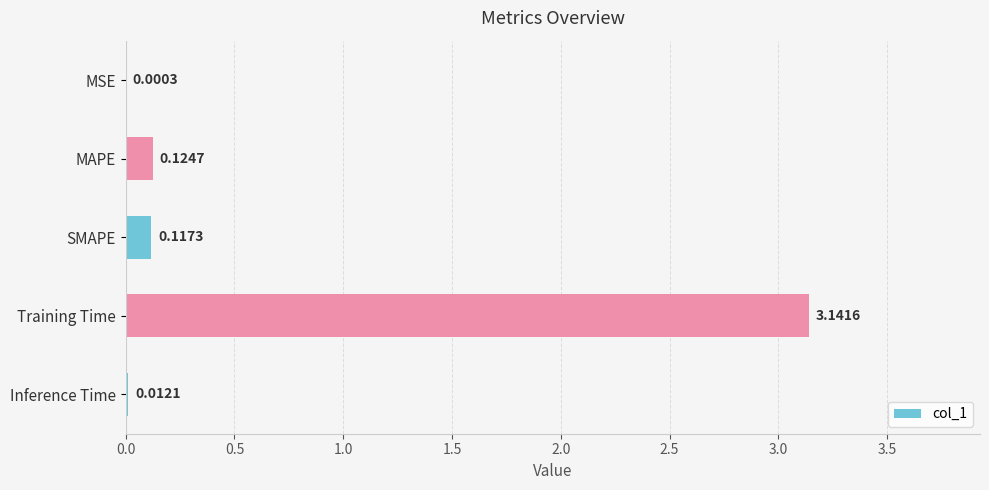

Which has a higher value, MAPE or Inference Time?

MAPE